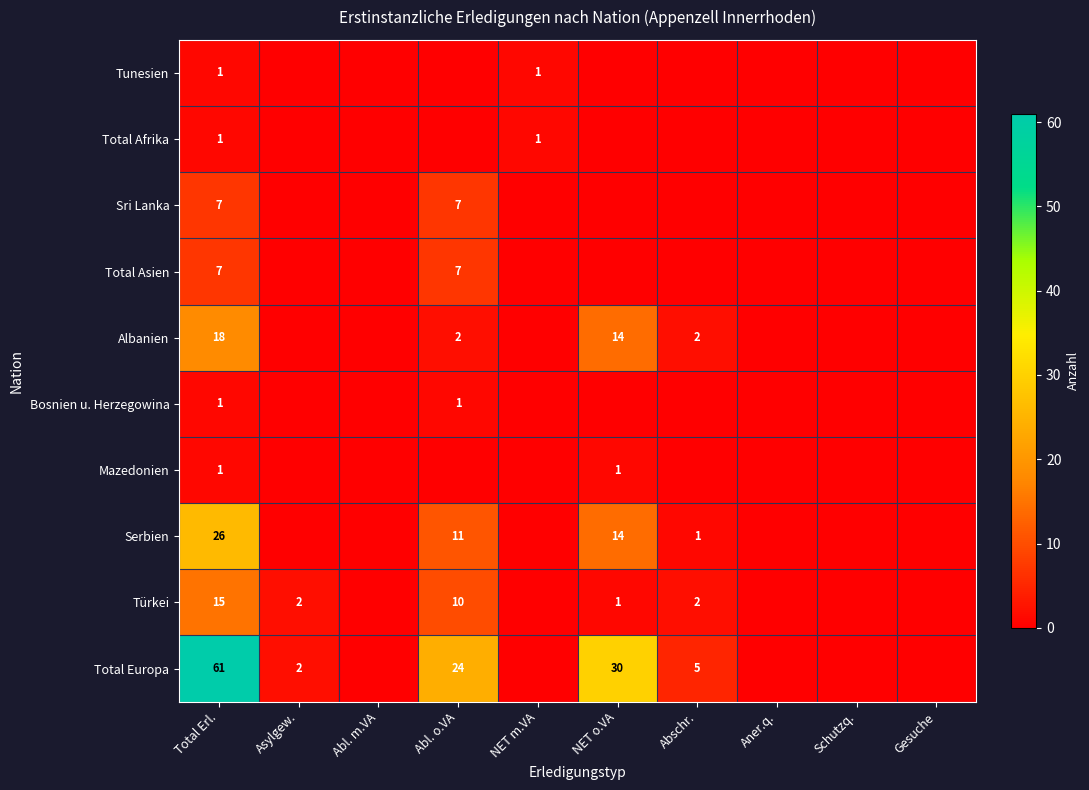

Count the number of categories in the chart.

10